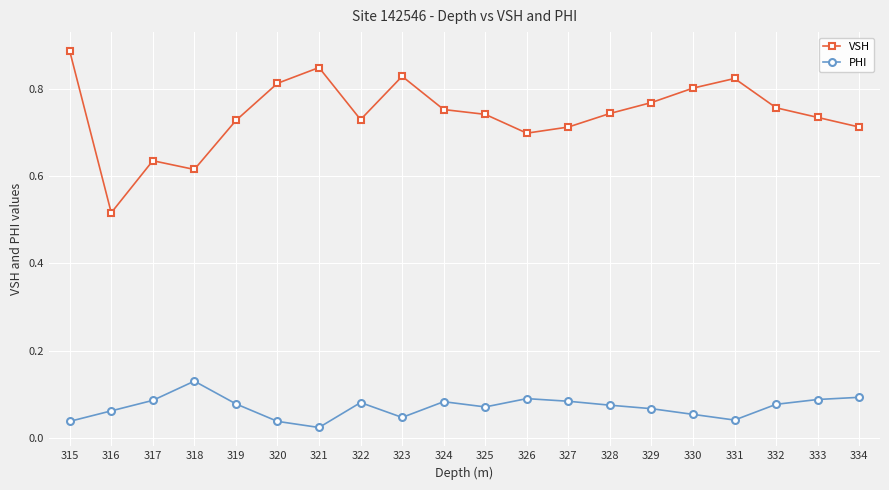

What is the sum of all VSH values?

14.8